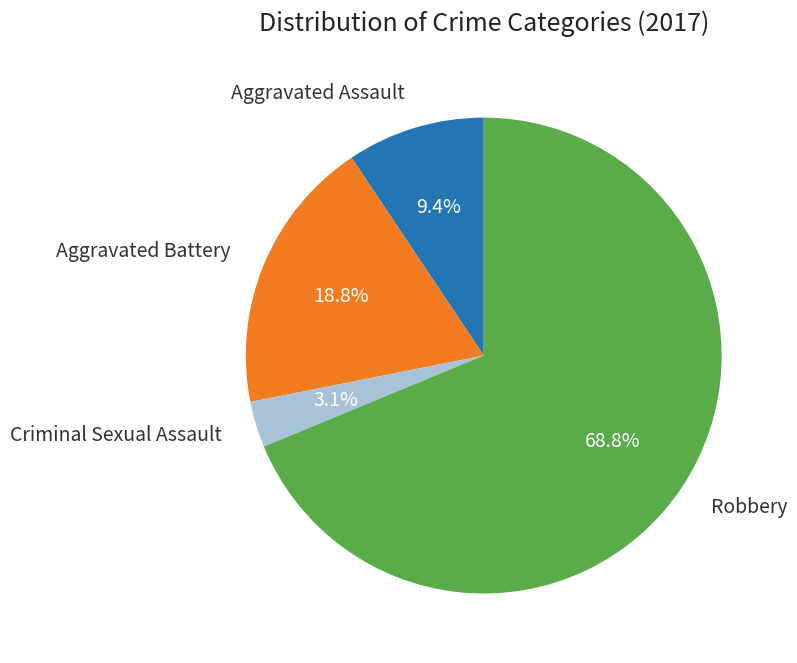

How many slices are in this pie chart?

4